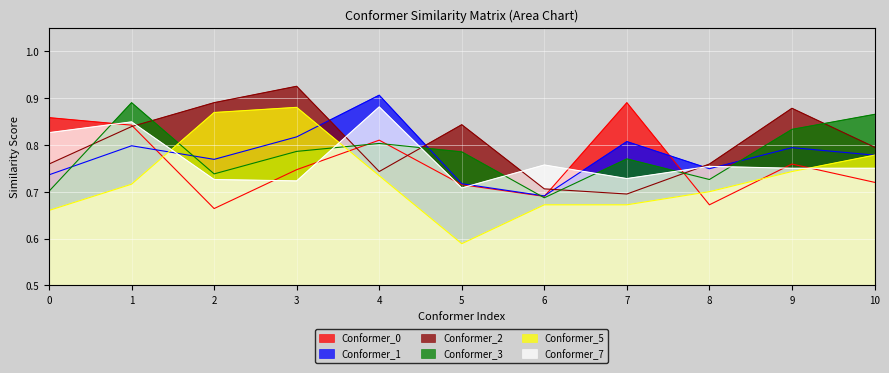

The Conformer_5 series shows 0.1 at 0. True or false?

False